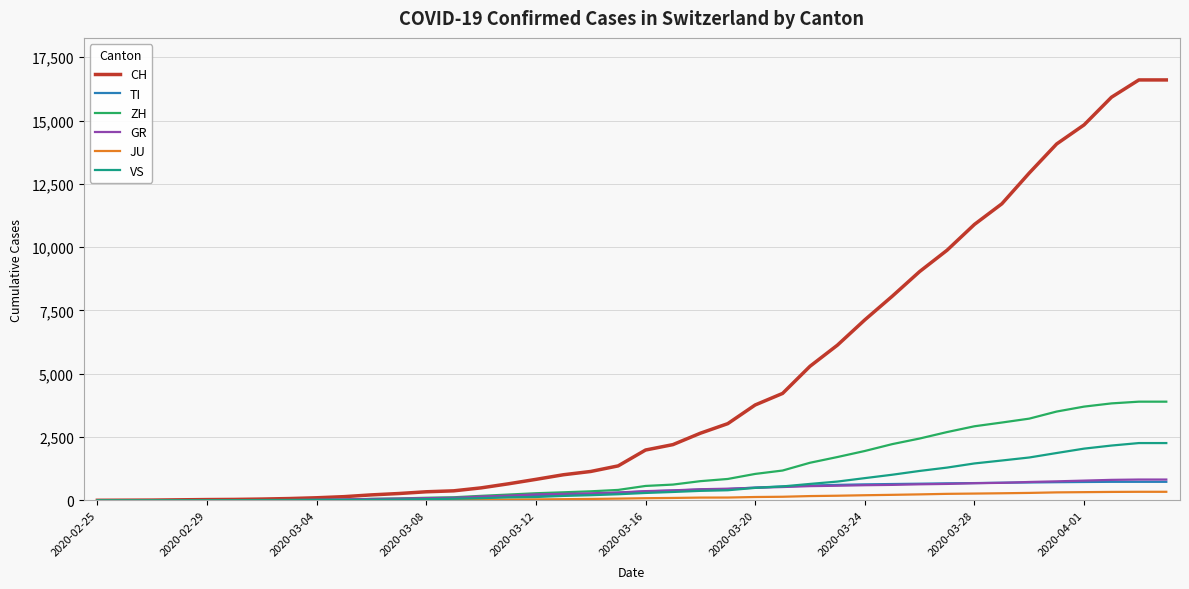

Which series has the widest spread of values?

CH